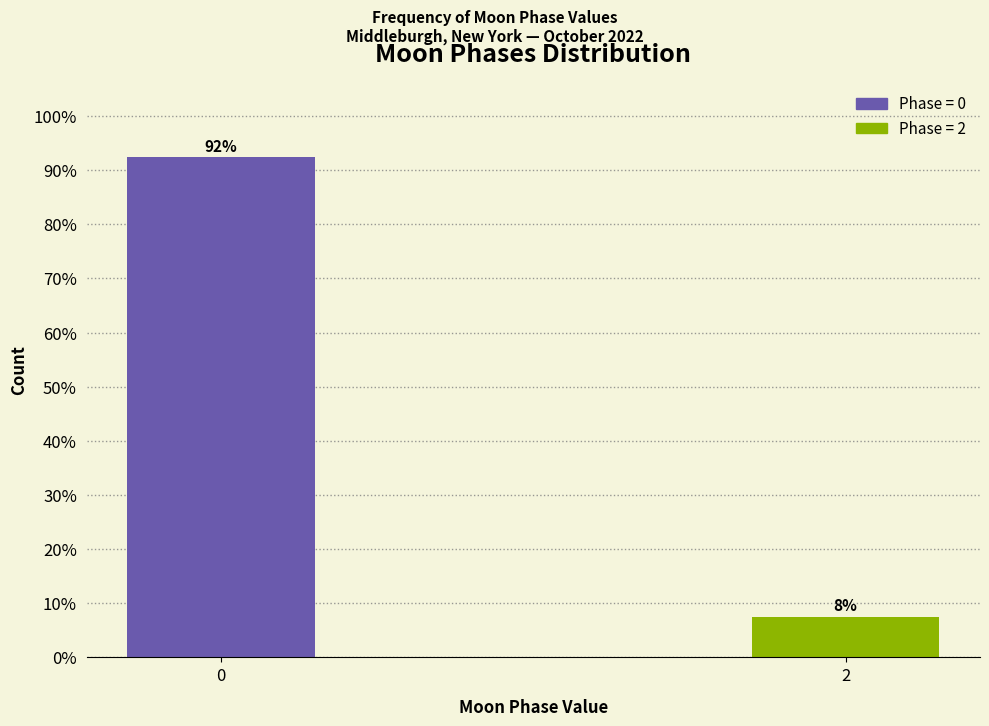

What is the sum of the values at 0 and 2?

100.0